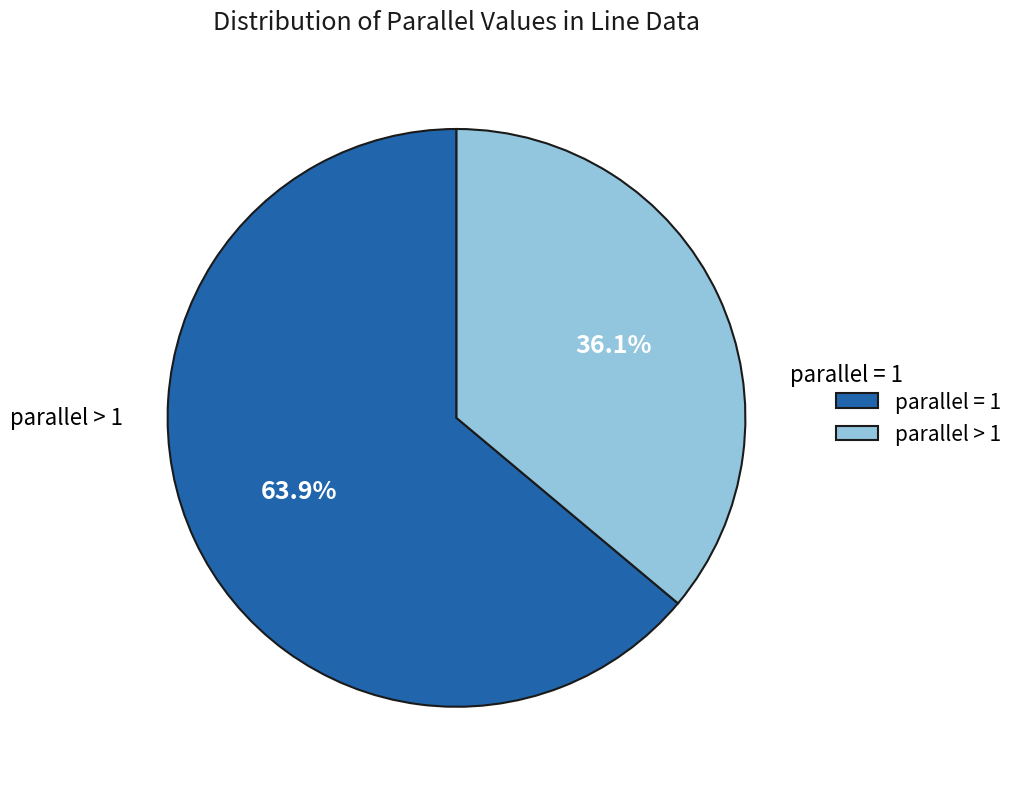

How much of the chart is everything except parallel > 1?

63.9%